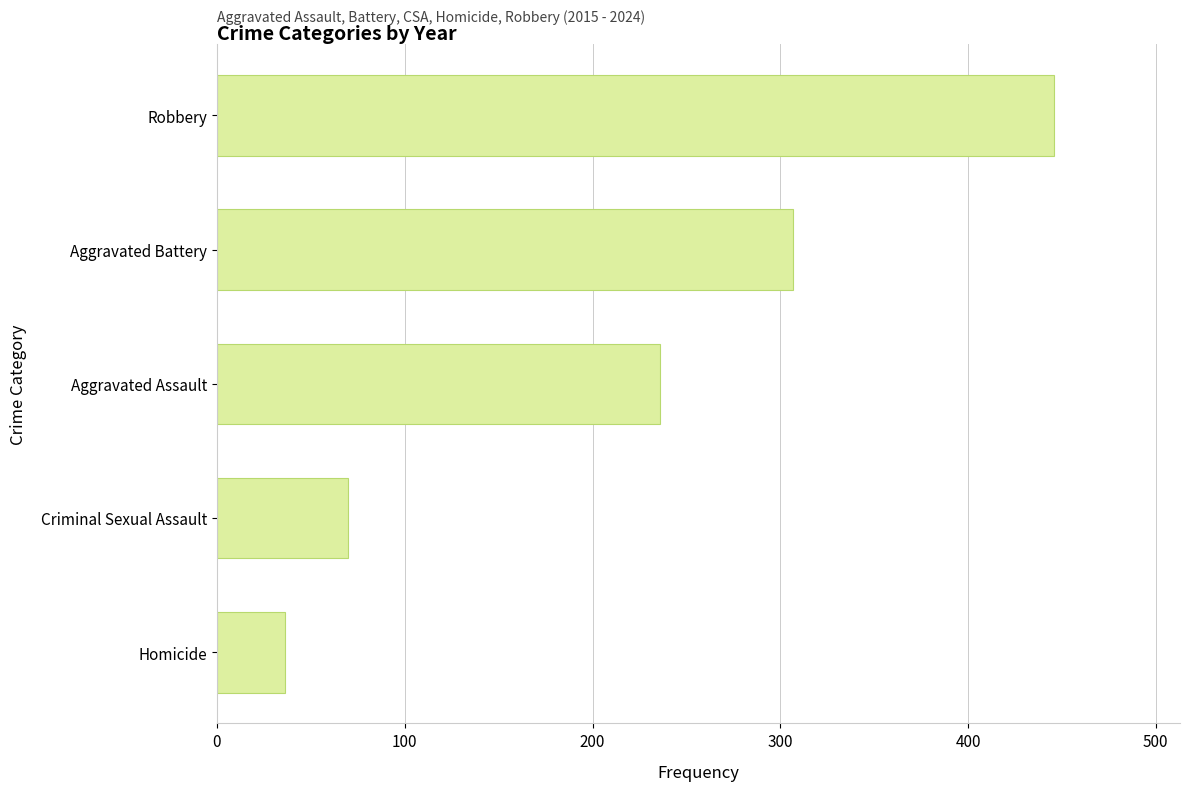

What is the change in value from Aggravated Battery to Robbery?

+139